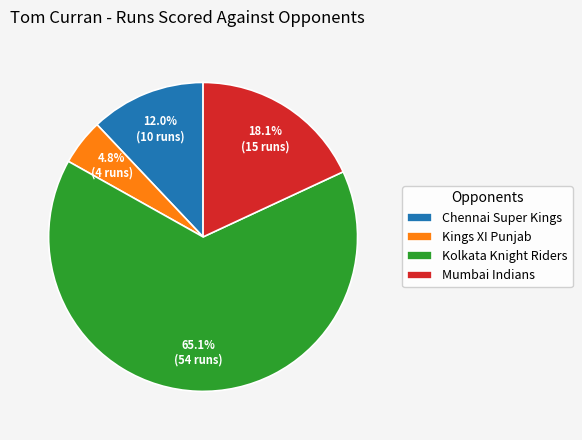

To the nearest percent, what is the difference between the largest and smallest slice percentages?

60%